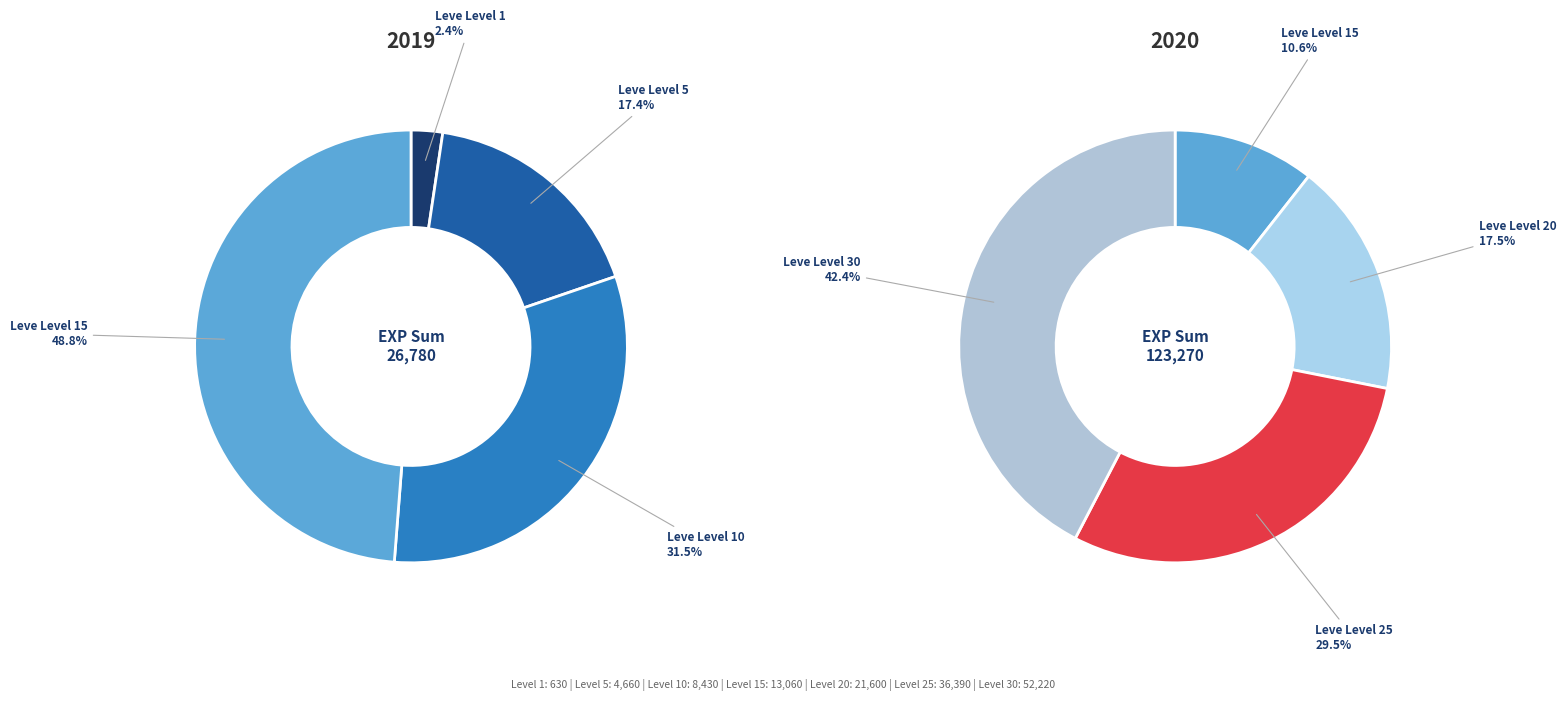

Which has a higher value, Leve Level 15 or Leve Level 1?

Leve Level 15